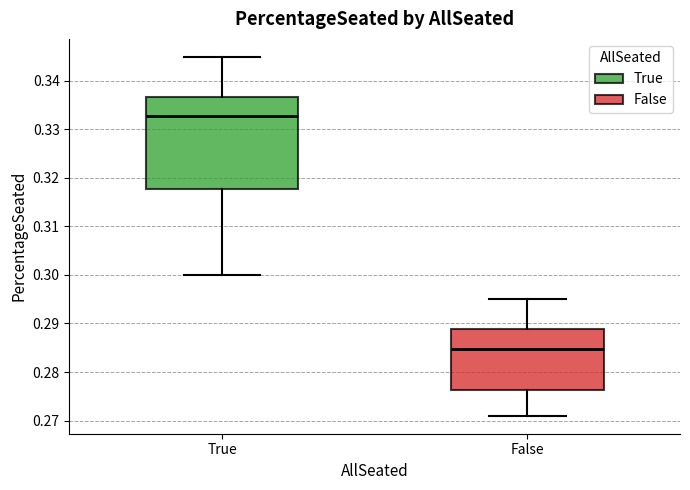

Reading left to right, transcribe this box plot: for each box, give where its median line is, the range the box spans, and where its two whiskers end, as read against the y-axis. The values are not printed on the chart, so give them approximately, as read against the axis.

True: median 0.333, box 0.318 to 0.337, whiskers 0.300 to 0.345
False: median 0.285, box 0.276 to 0.289, whiskers 0.271 to 0.295